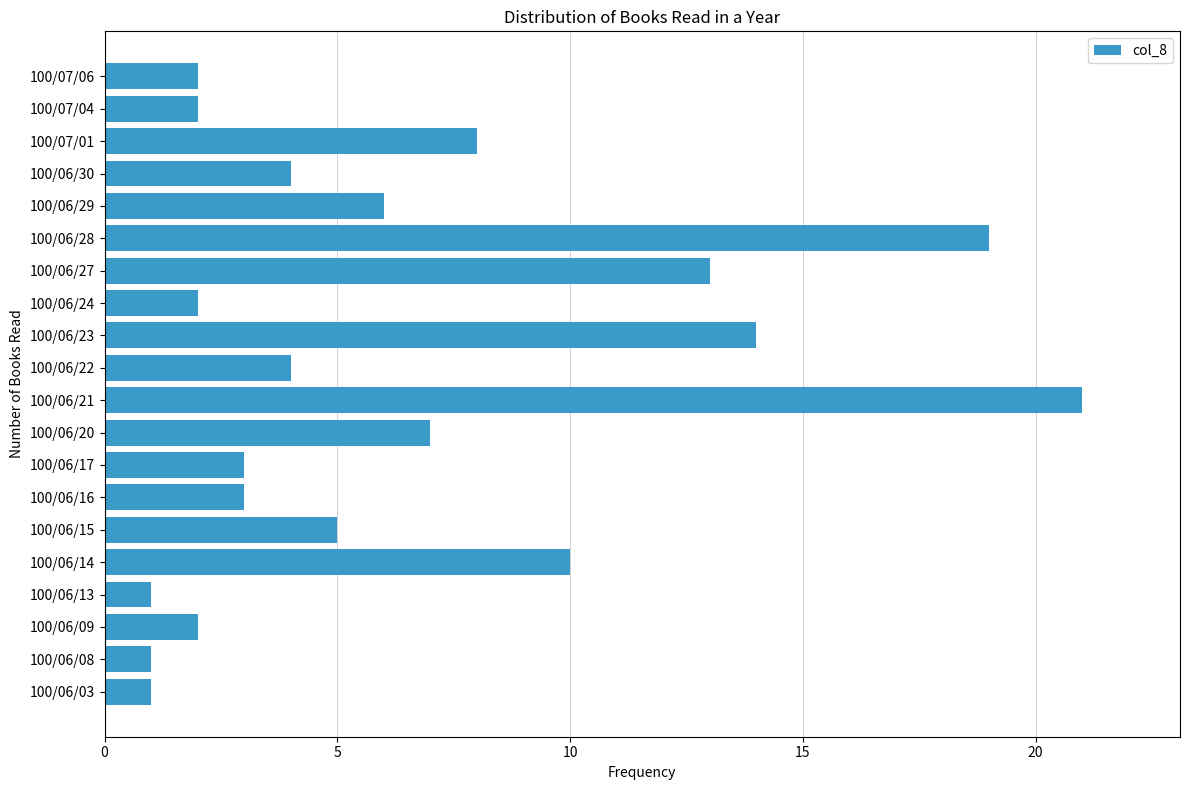

What is the change in value from 100/06/15 to 100/06/24?

-3